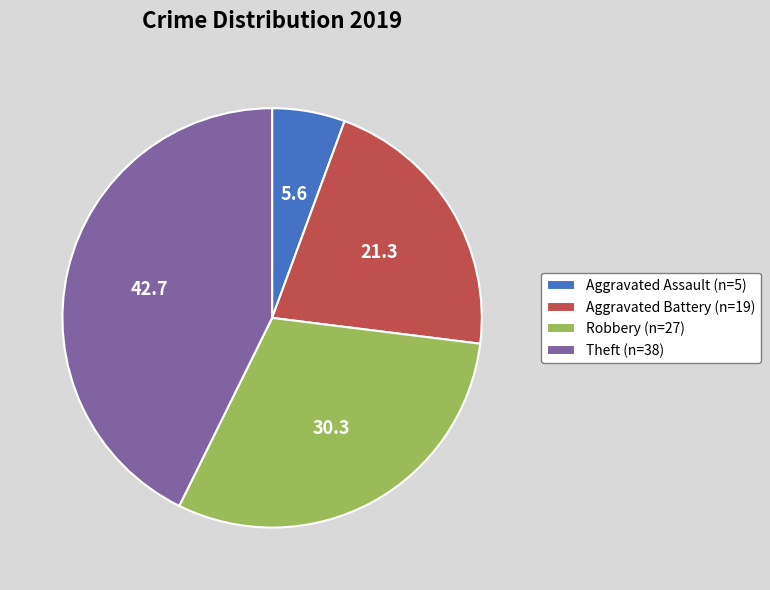

Approximately how many times larger is the value at Aggravated Battery (n=19) compared to Aggravated Assault (n=5)?

3.8